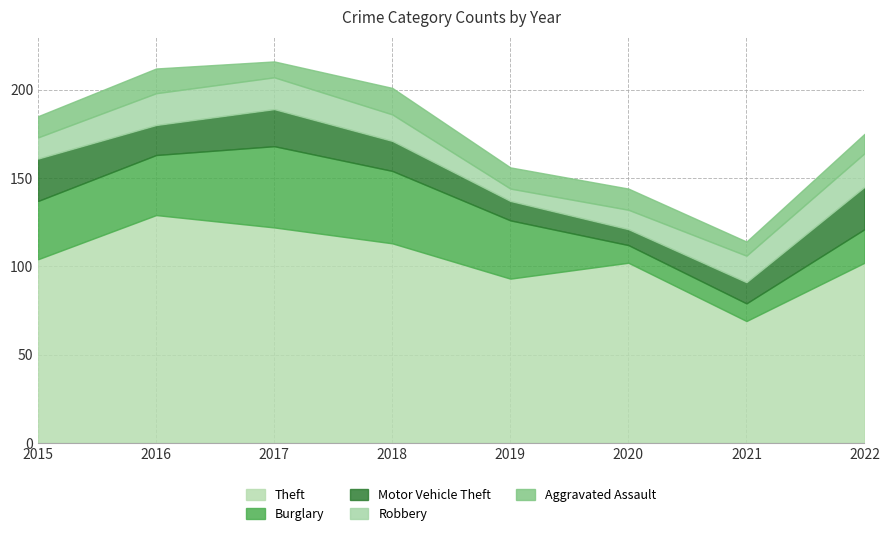

What are all the series names shown in the legend?

Theft, Burglary, Motor Vehicle Theft, Robbery, Aggravated Assault